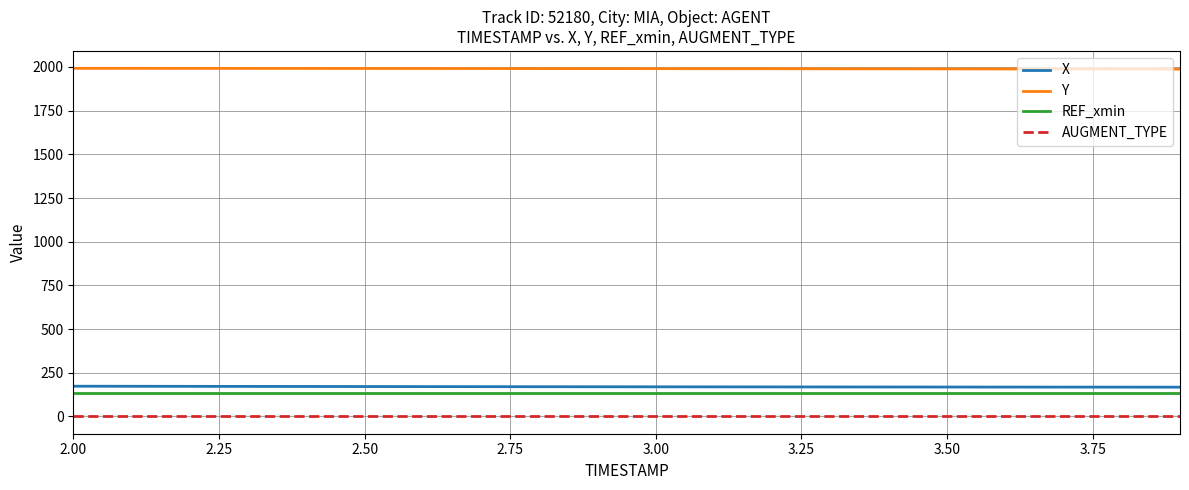

True or false: Y and X cross at least once.

False